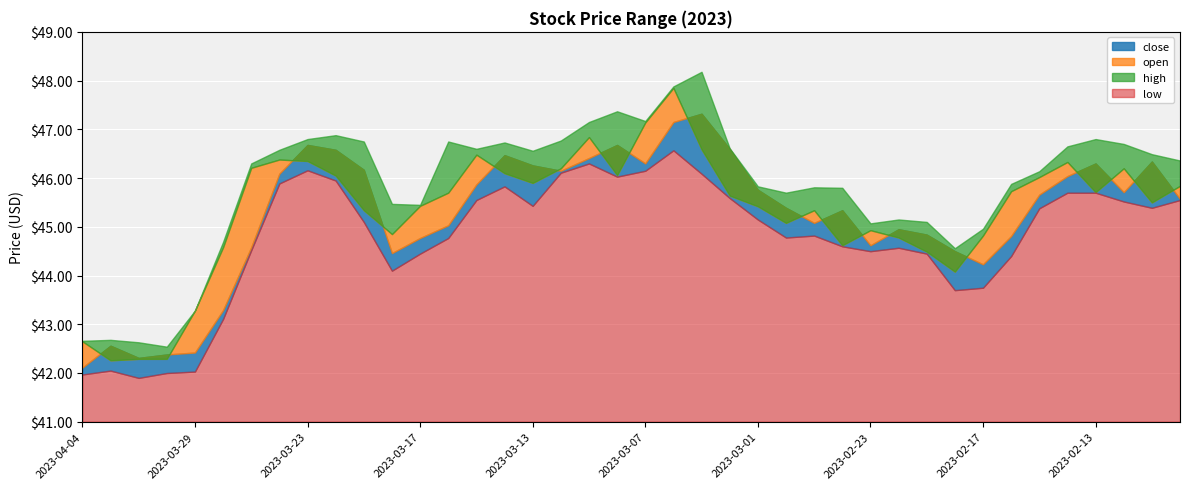

True or false: low has a value of 81.1 at 2023-02-09.

False